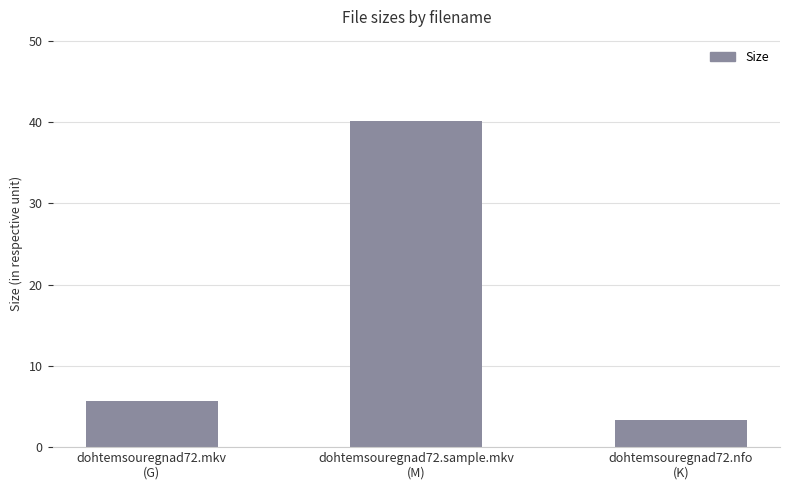

Rank the categories by value from highest to lowest.

dohtemsouregnad72.sample.mkv
(M), dohtemsouregnad72.mkv
(G), dohtemsouregnad72.nfo
(K)